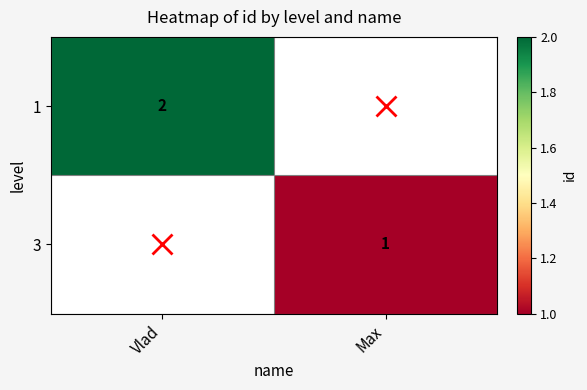

Is the value of 1 at Vlad greater than the value of 3 at Max?

Yes